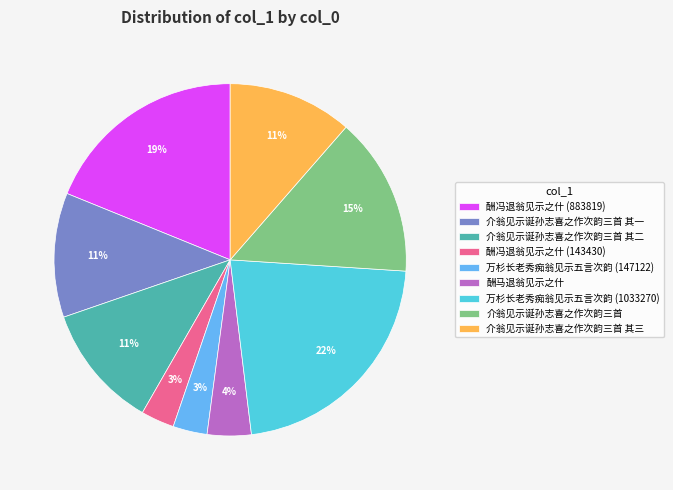

Is the sum of 万杉长老秀痴翁见示五言次韵 (1033270) and 介翁见示诞孙志喜之作次韵三首 greater than half?

No